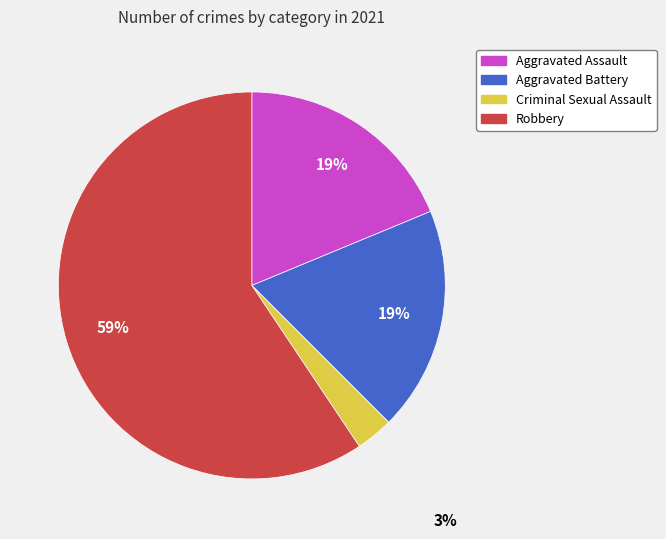

Do Robbery and Aggravated Battery together represent more than half of the pie?

Yes